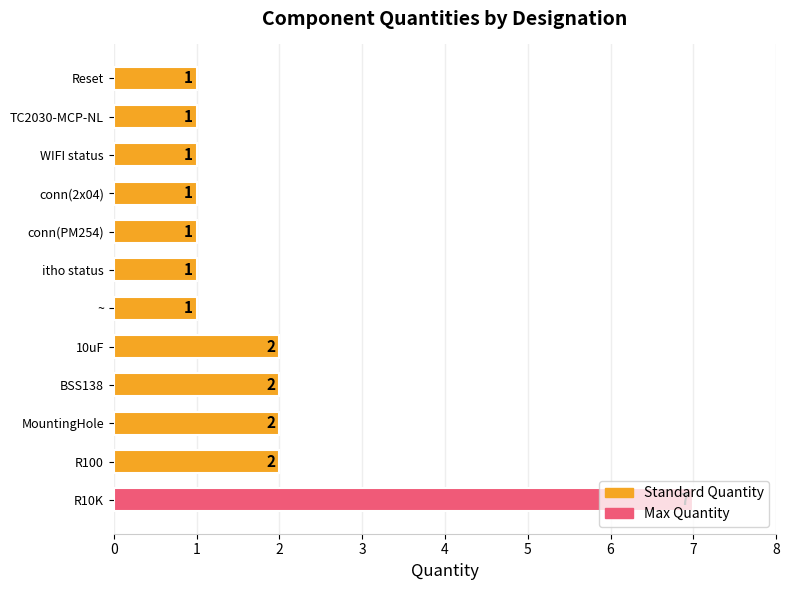

The value at TC2030-MCP-NL is 1. True or false?

True